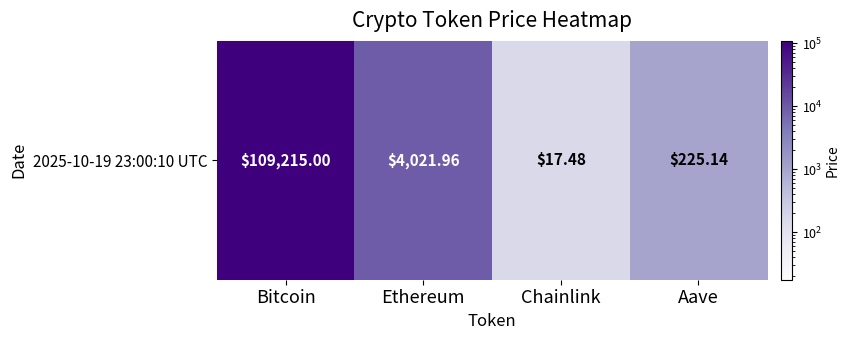

List the labels in order of value, largest first.

Bitcoin, Ethereum, Aave, Chainlink